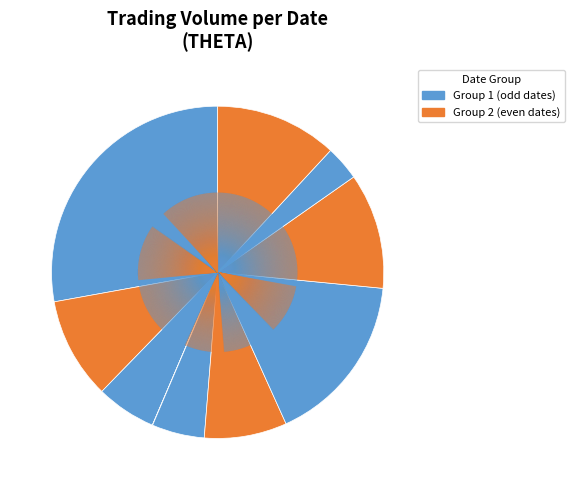

Does any single category account for the majority?

No